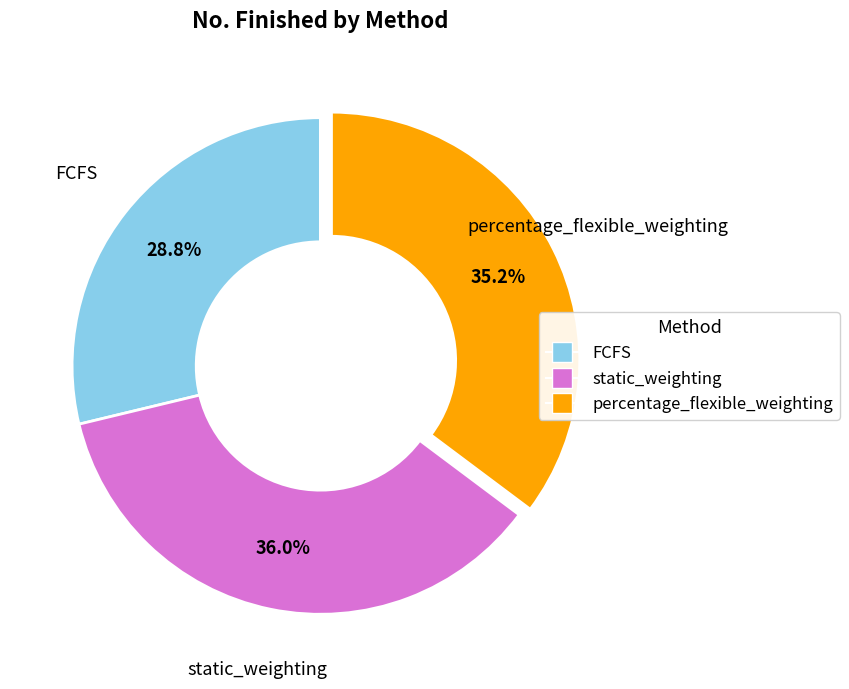

Rank the categories by value from lowest to highest.

FCFS, percentage_flexible_weighting, static_weighting